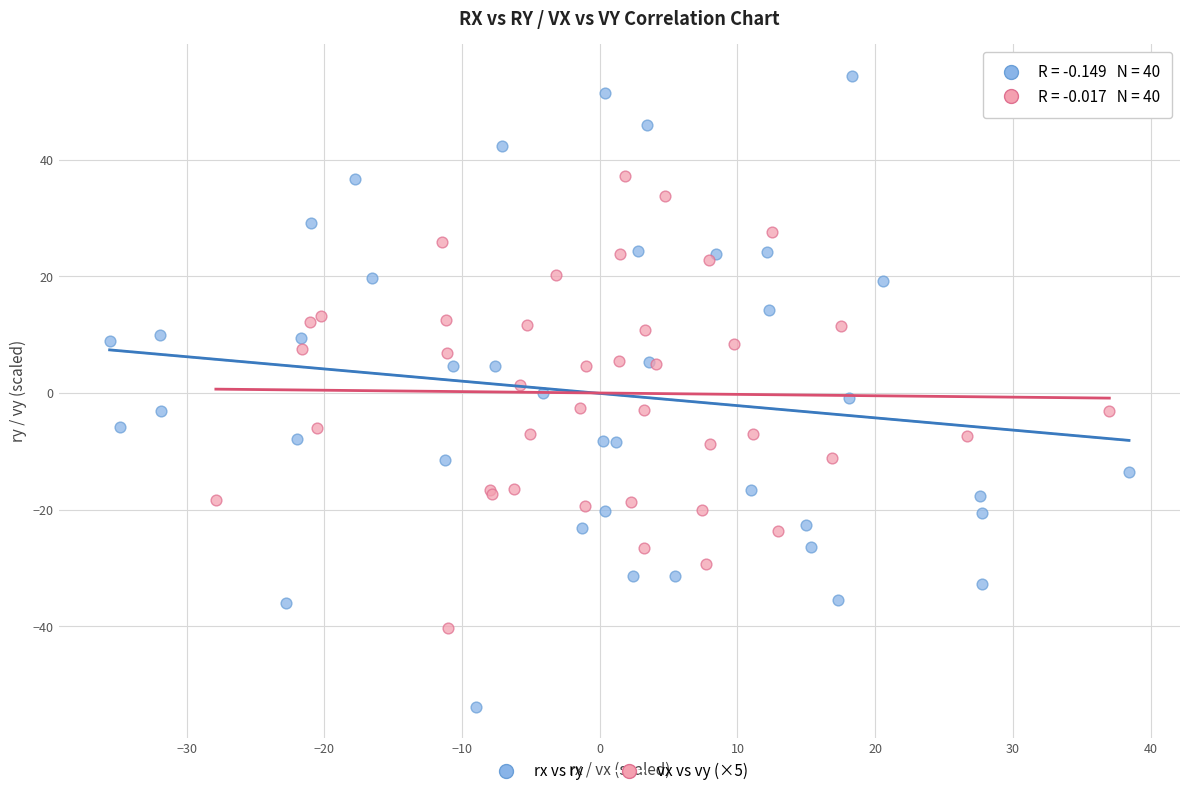

Which series has the largest Y range (max minus min)?

rx vs ry